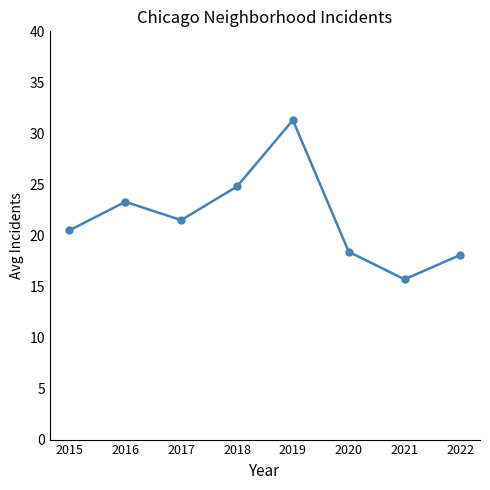

Which category has the lowest value across all series?

2021